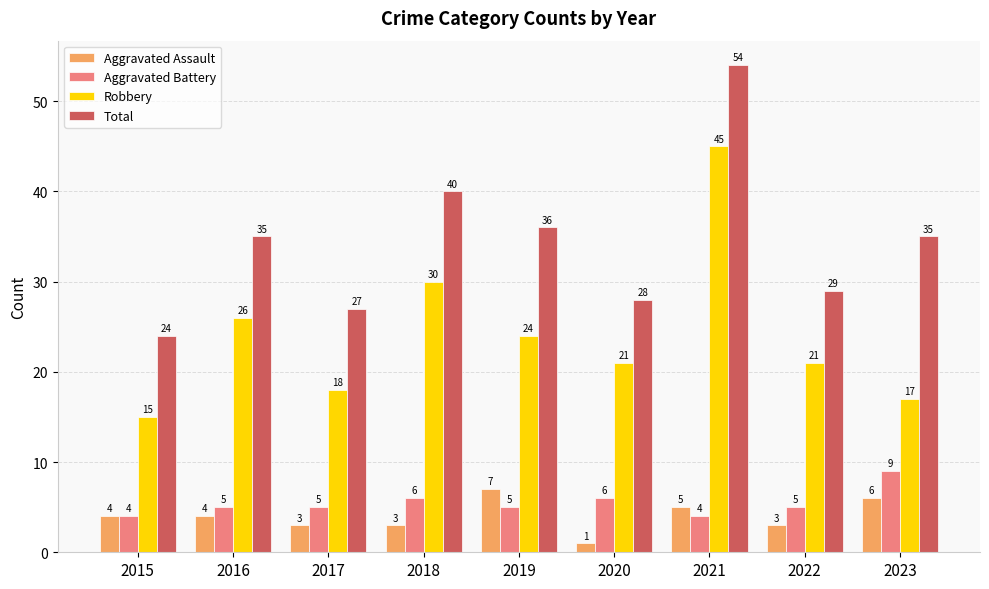

At which category is the sum across all series the highest?

2021